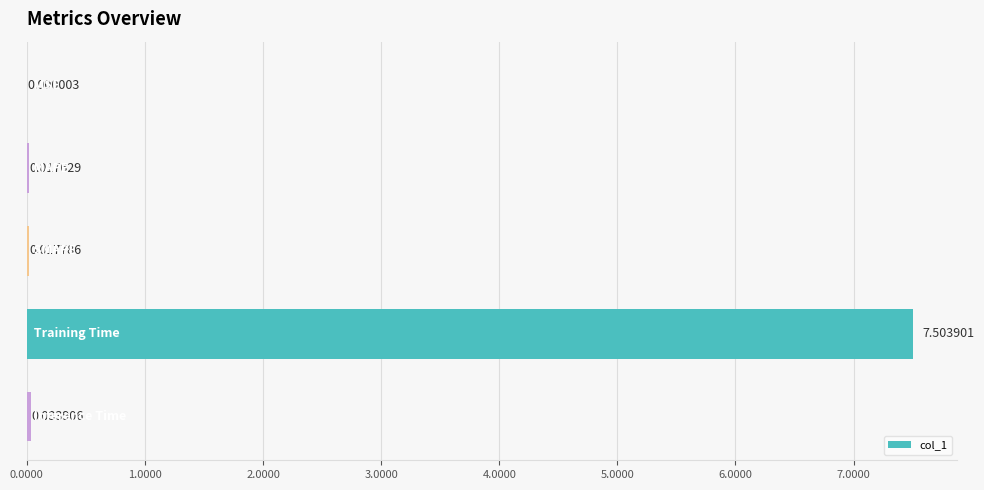

What is the sum of all values?

7.6